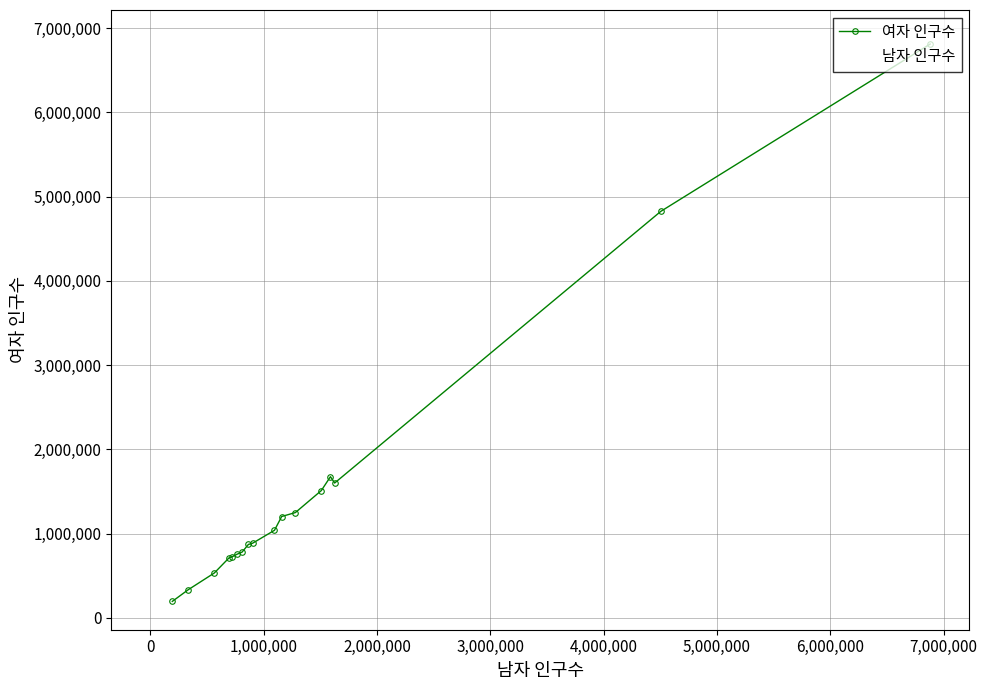

What is the value of the 여자 인구수 point at the 10th from the left?

1040446